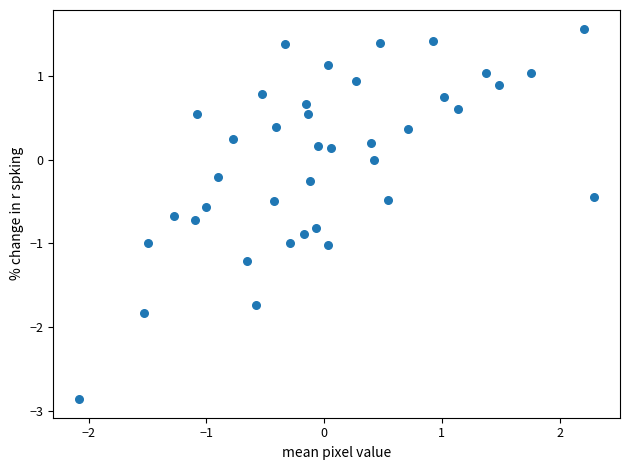

What is the range of Y values (max minus min)?

4.4